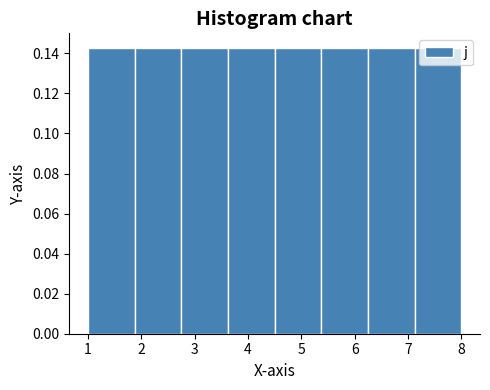

Reading left to right, transcribe this chart: for each bar, give the range it covers on the x-axis and its height. Neither the bar edges nor the heights are printed on the chart, so give them approximately, as read against the axes.

1.0 to 1.9: 0.142
1.9 to 2.8: 0.142
2.8 to 3.6: 0.142
3.6 to 4.5: 0.142
4.5 to 5.4: 0.142
5.4 to 6.3: 0.142
6.3 to 7.1: 0.142
7.1 to 8.0: 0.142